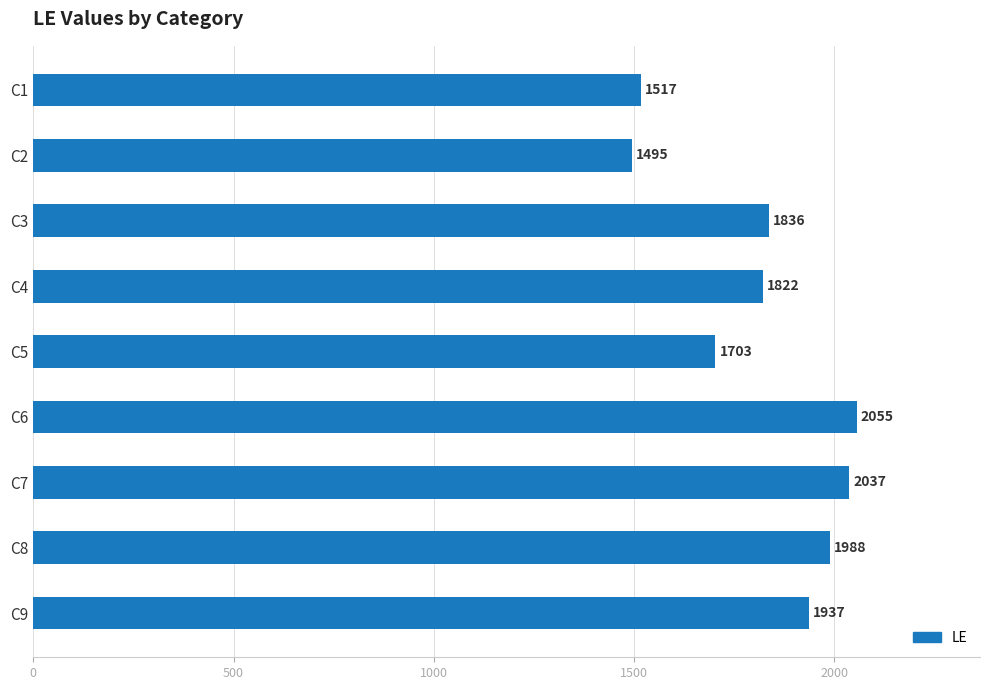

True or false: the data shows 1836 at C3.

True